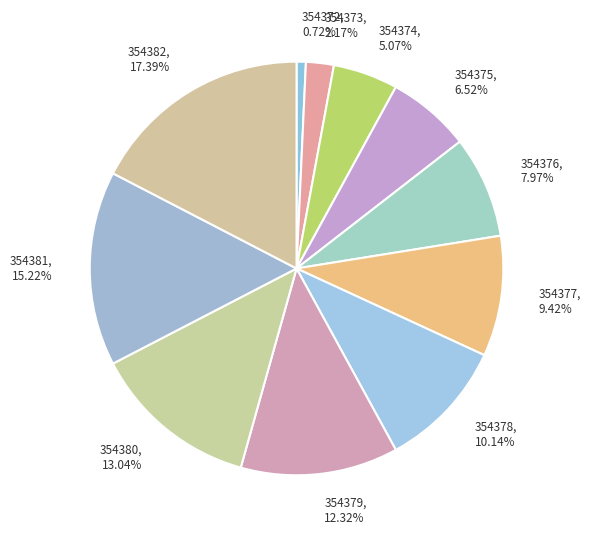

To the nearest percent, what portion does 354376 represent?

8%